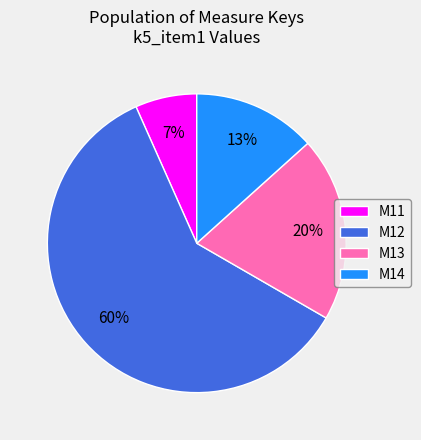

How many segments does this pie chart have?

4